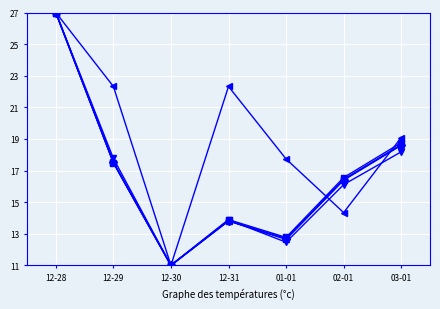

Which label corresponds to the smallest value in the chart?

12-30